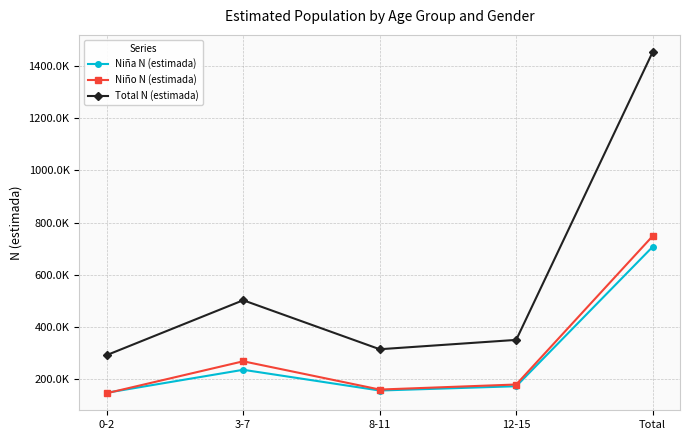

How many interior local peaks does the Niña N (estimada) series have?

1